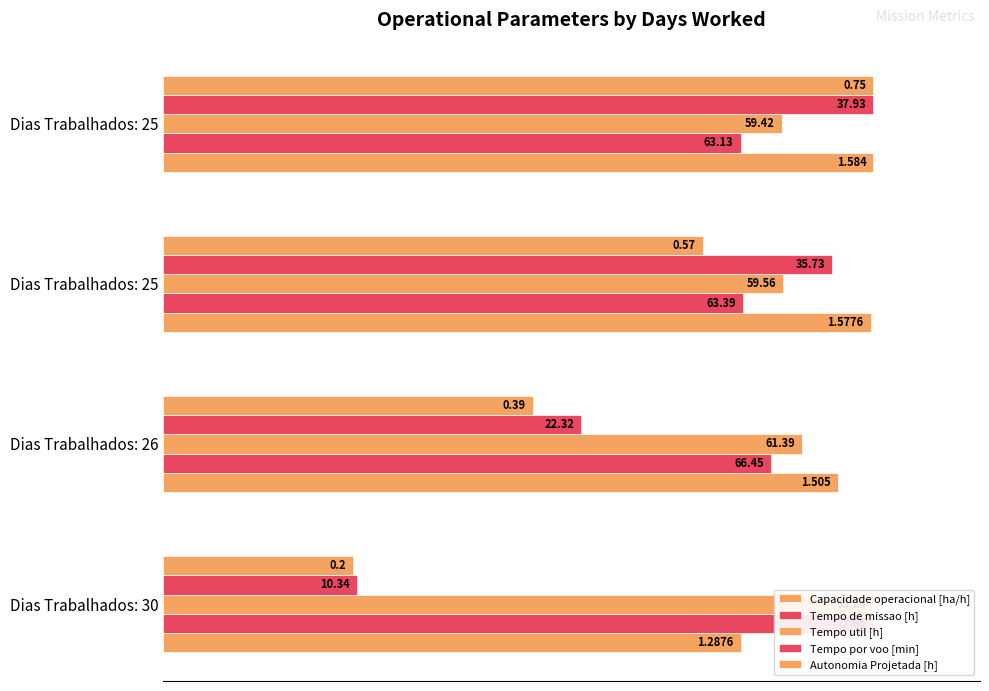

How many groups of bars are there?

4